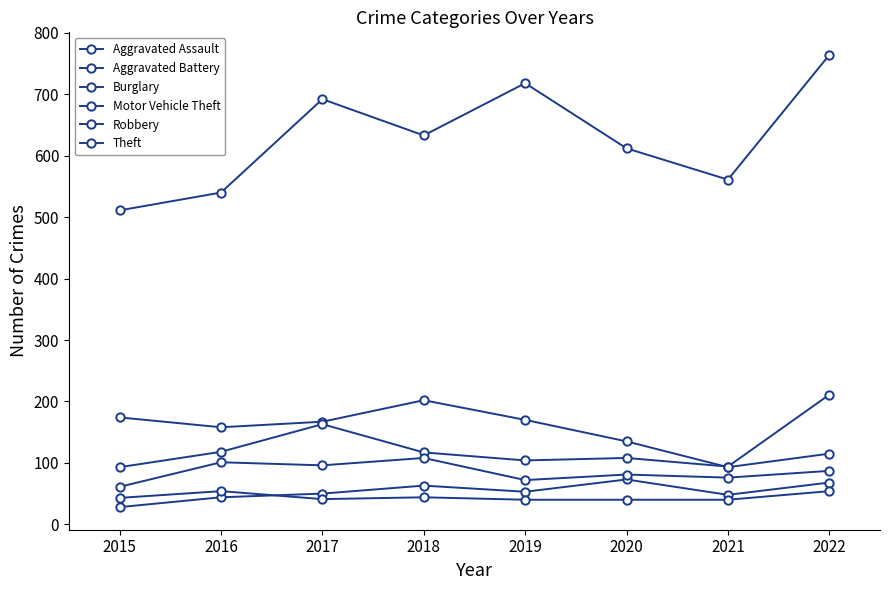

How many values in the Theft series are below 633?

4